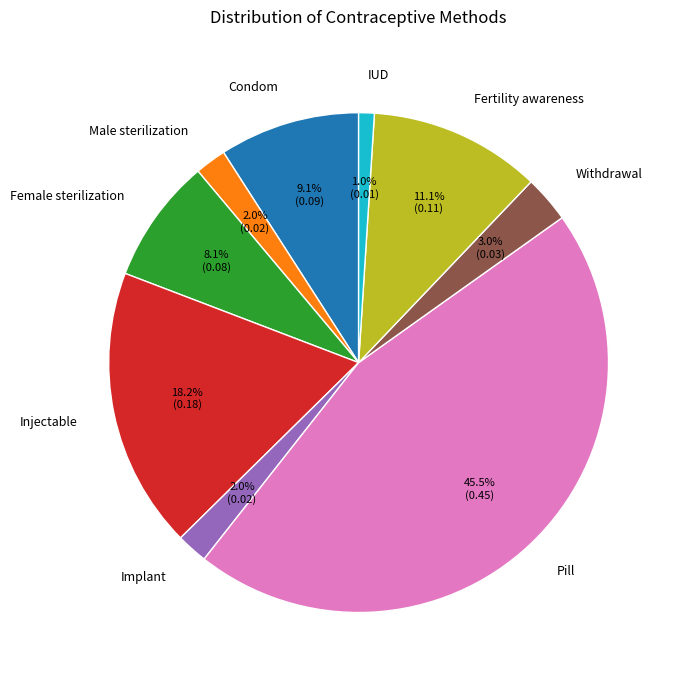

Is the sum of Fertility awareness and Implant greater than half?

No